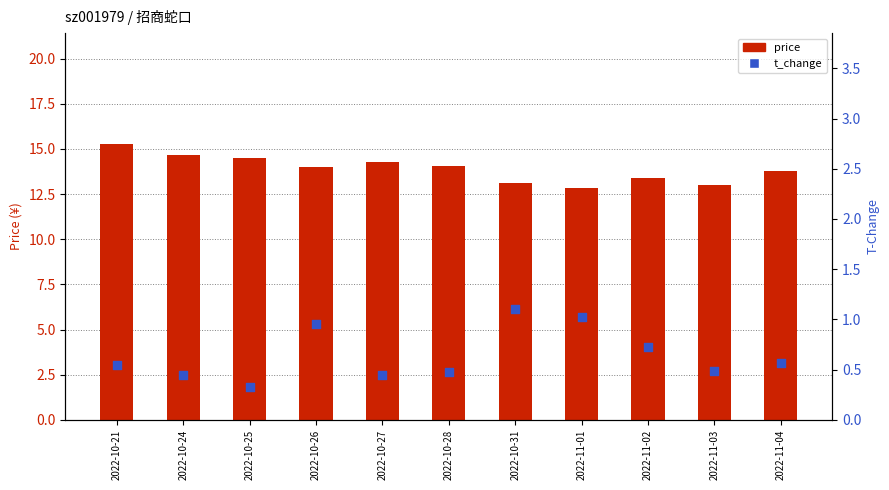

Is the value of t_change at 2022-10-28 greater than the value of price at 2022-10-26?

No